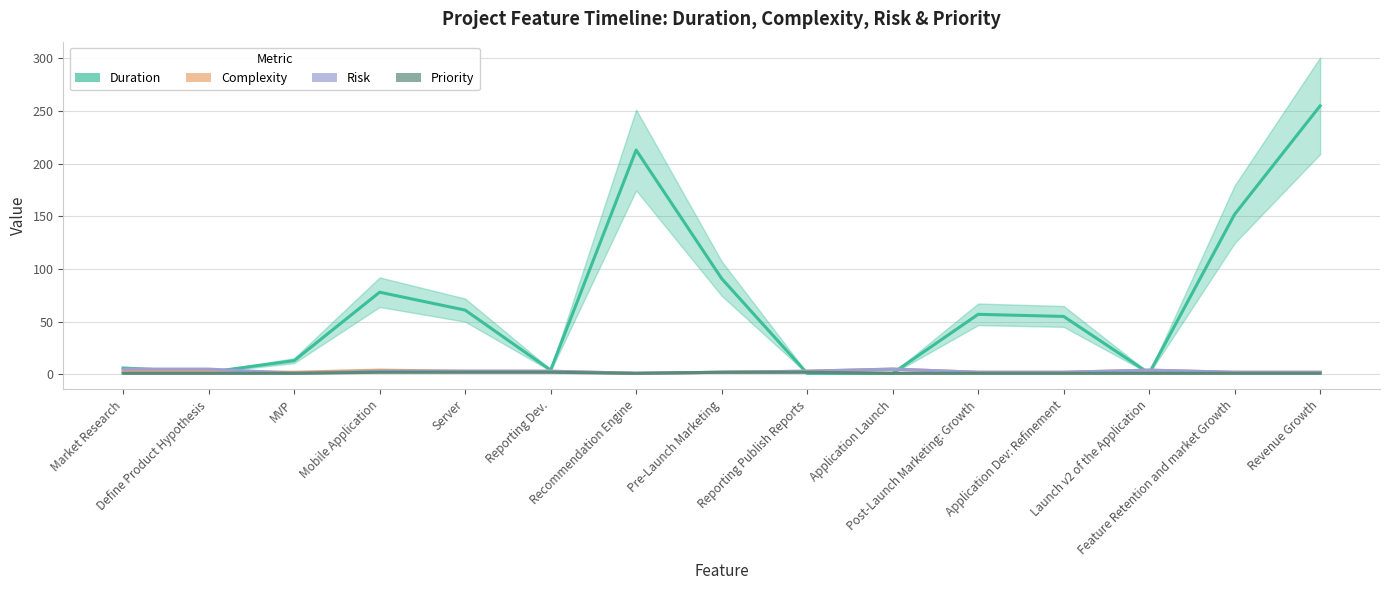

Is the value of Risk at MVP greater than the value of Duration at Revenue Growth?

No